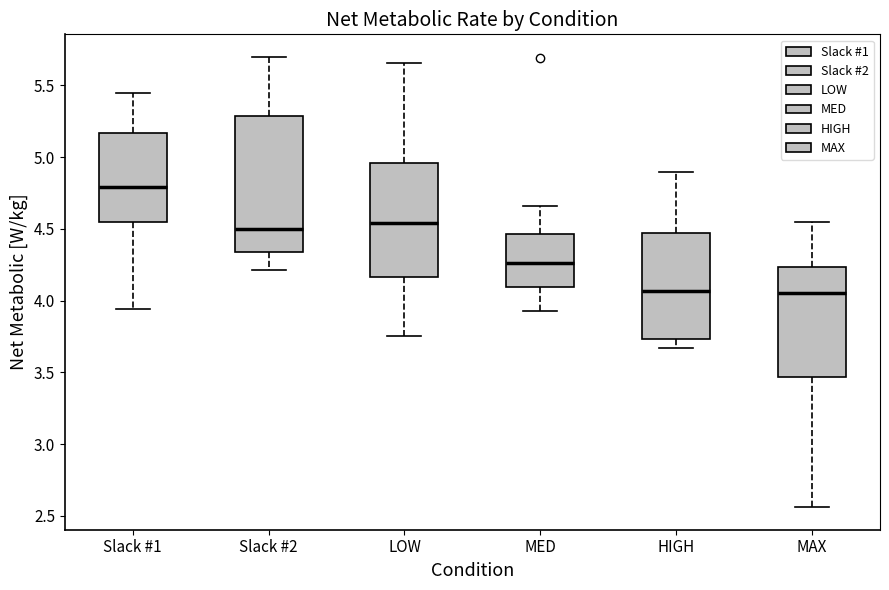

Where does the lower whisker of the box for MED end on the y-axis? The values are not printed on the chart, so give them approximately, as read against the axis.

3.95